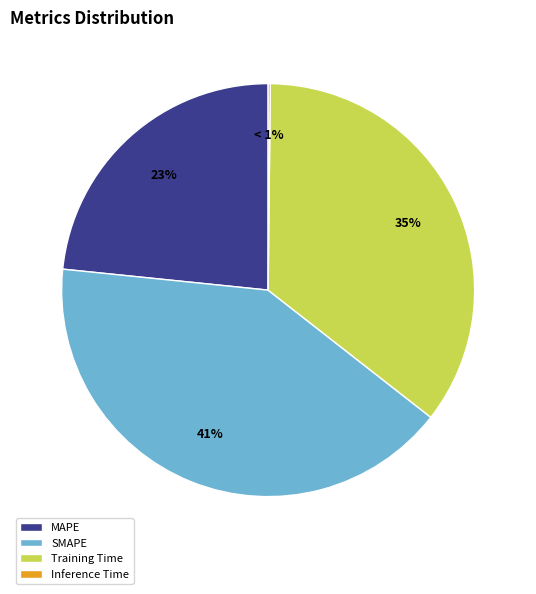

The Training Time slice represents 27% of the pie. True or false?

False